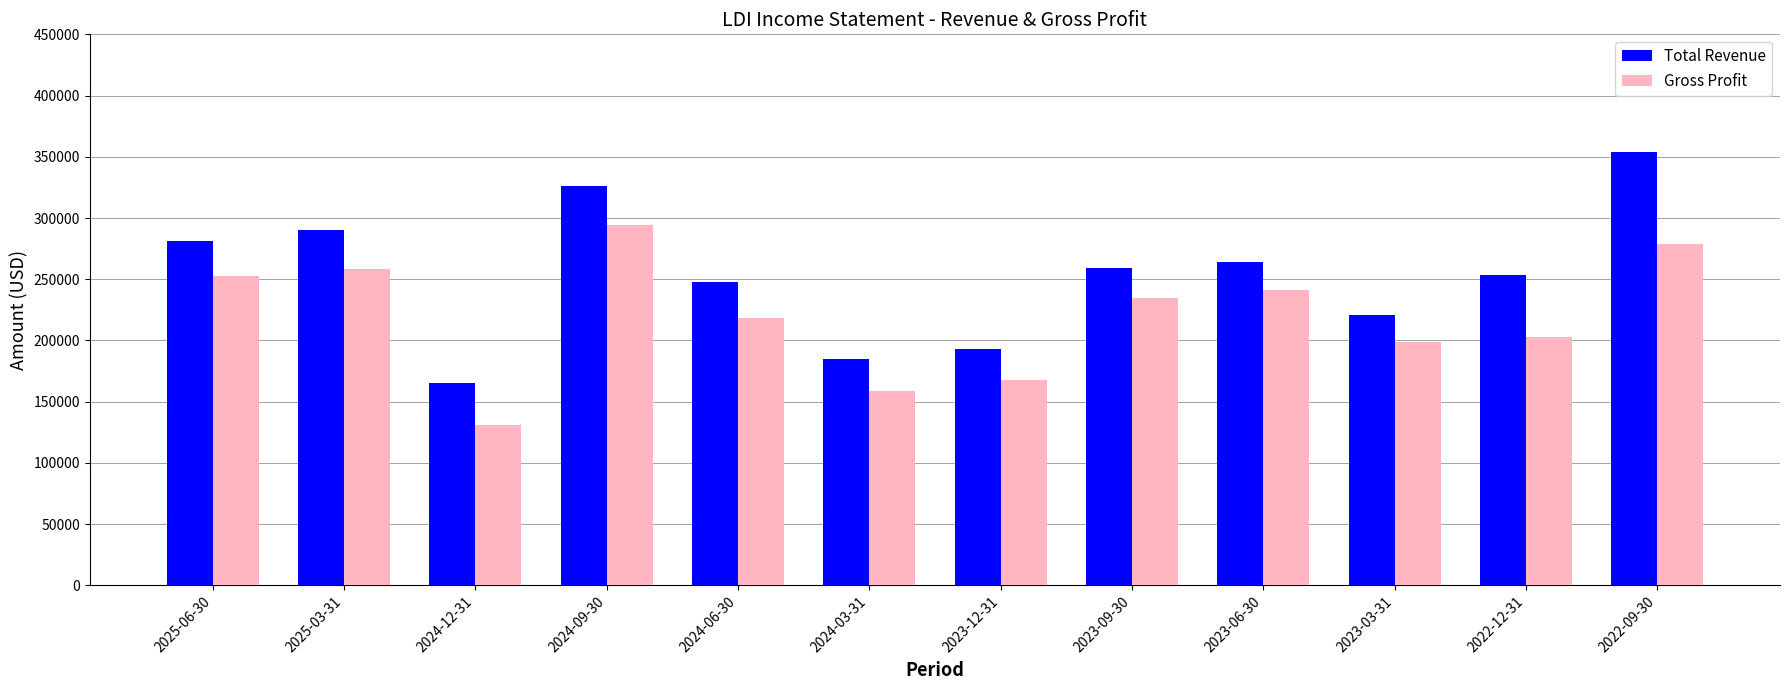

Where does the Total Revenue series first go above 258800?

2025-06-30